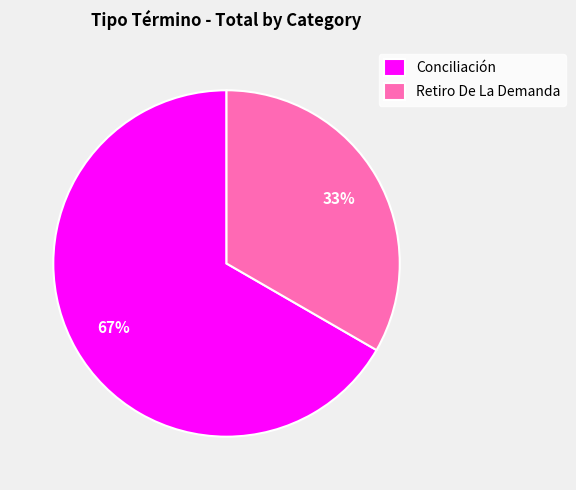

Do Retiro De La Demanda and Conciliación together represent more than half of the pie?

Yes